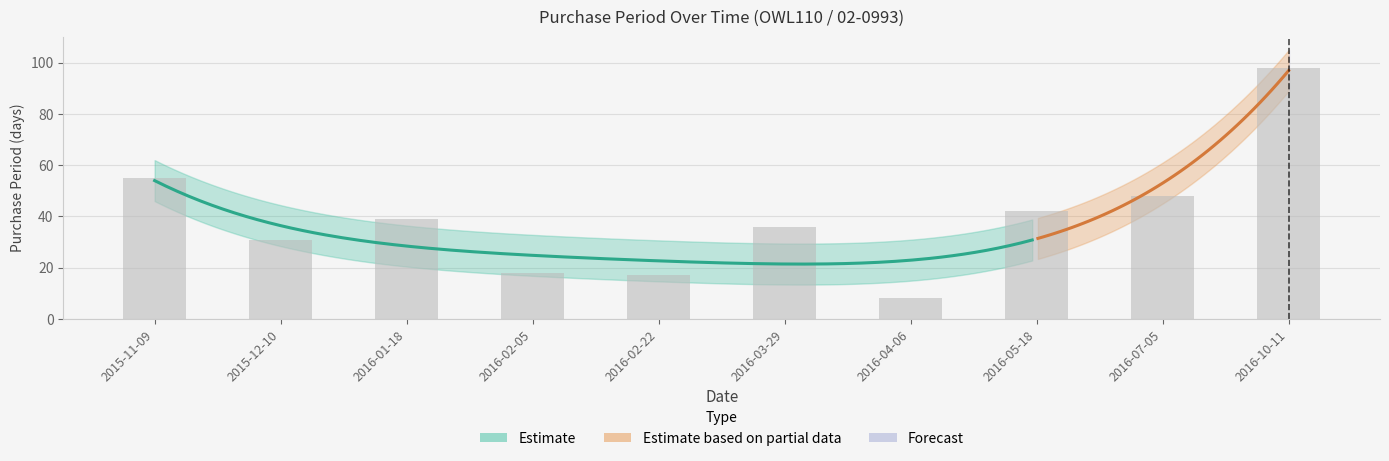

Is it true that the value at 2016-07-05 is 10?

False